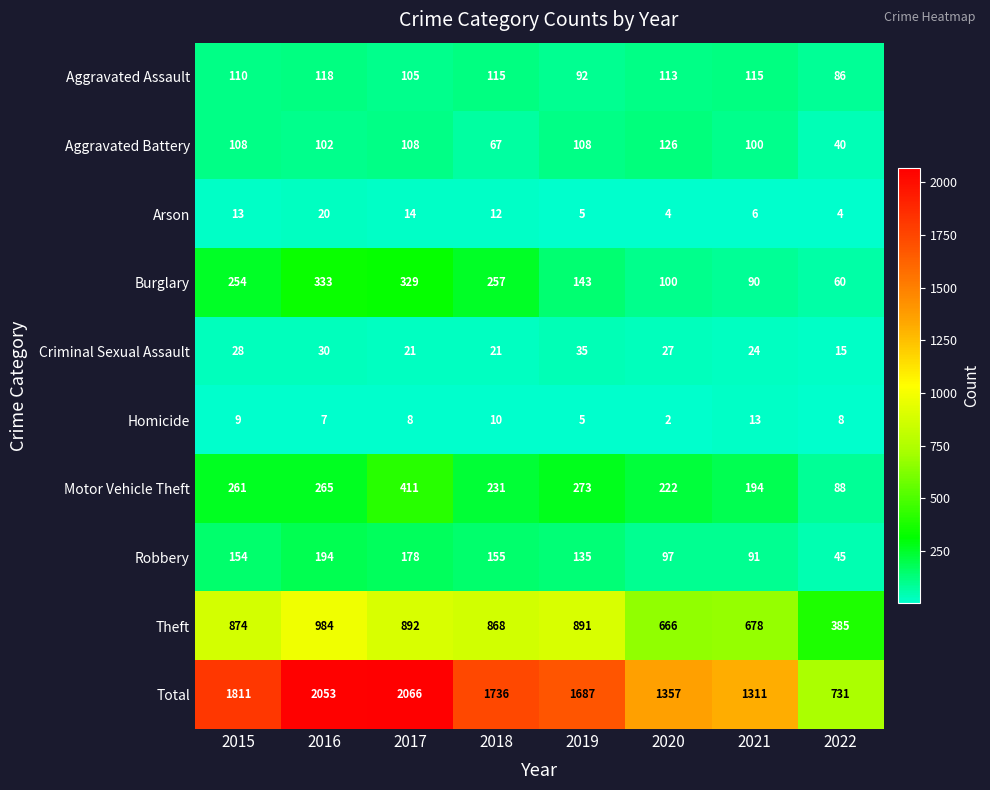

What is the spread (max minus min) of values at 2019?

1682